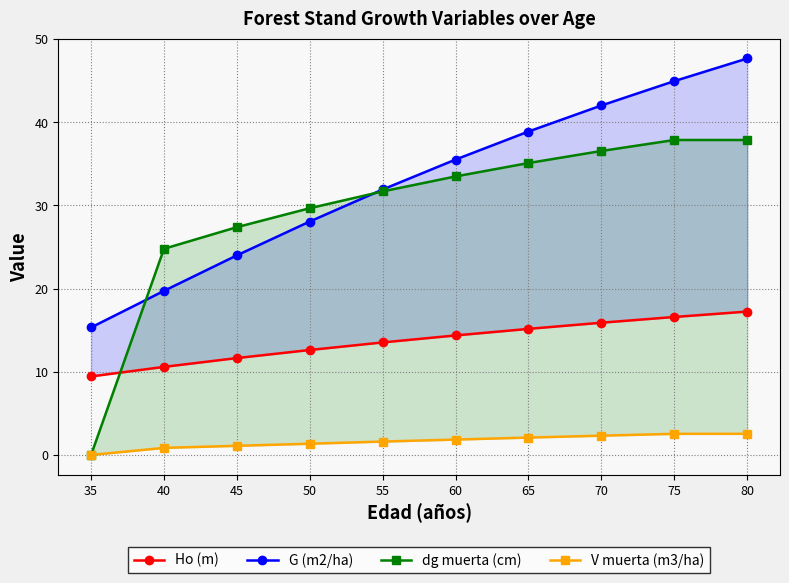

At which category is the sum across all series the highest?

80